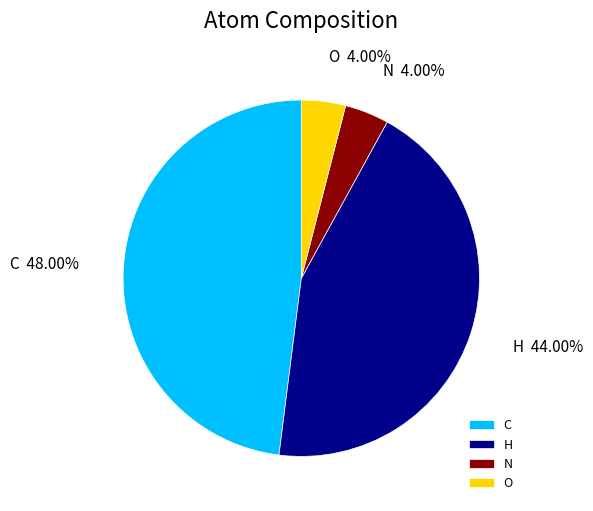

Approximately how many times larger is the value at C compared to H?

1.1